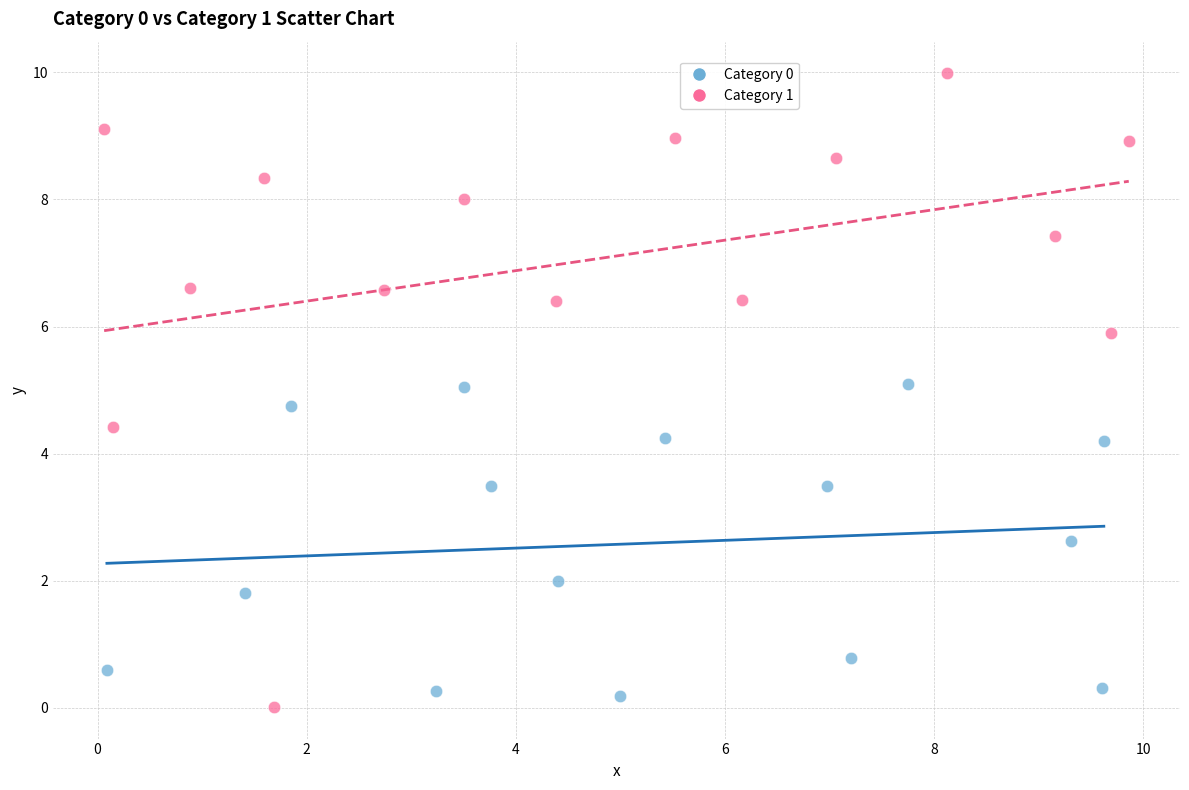

Which series has the largest Y range (max minus min)?

Category 1